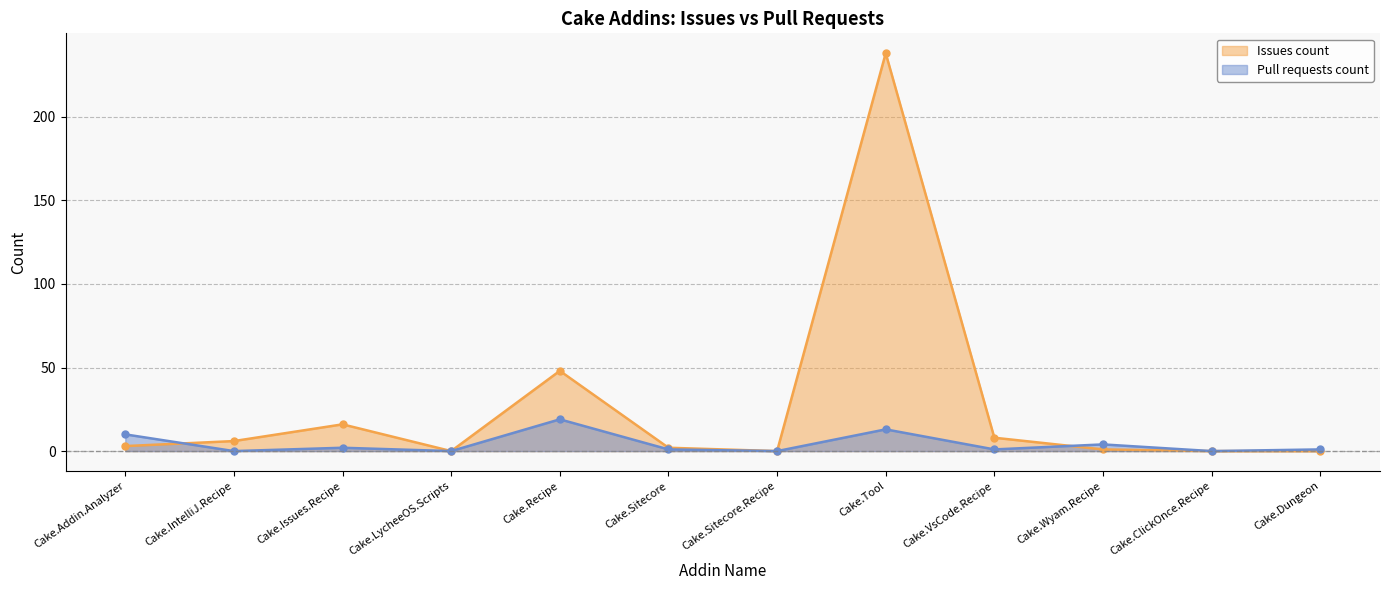

What is the total value across all series at Cake.VsCode.Recipe?

9